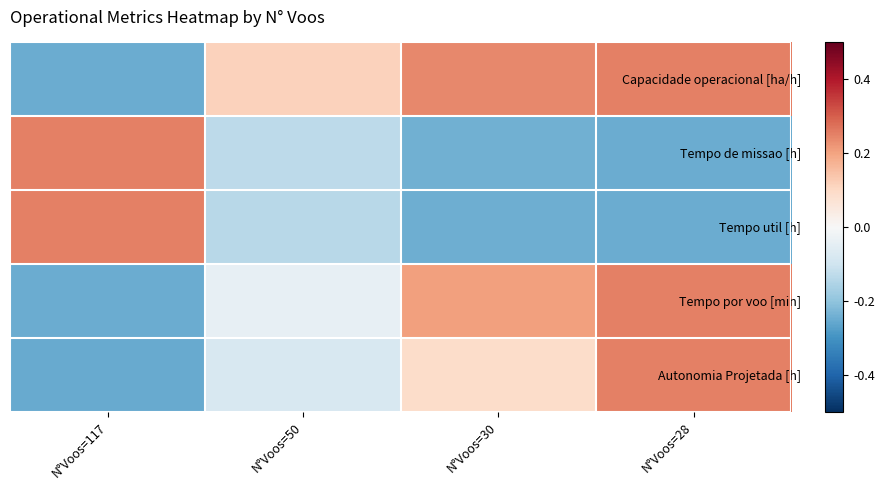

At how many categories does at least one series exceed 0?

4